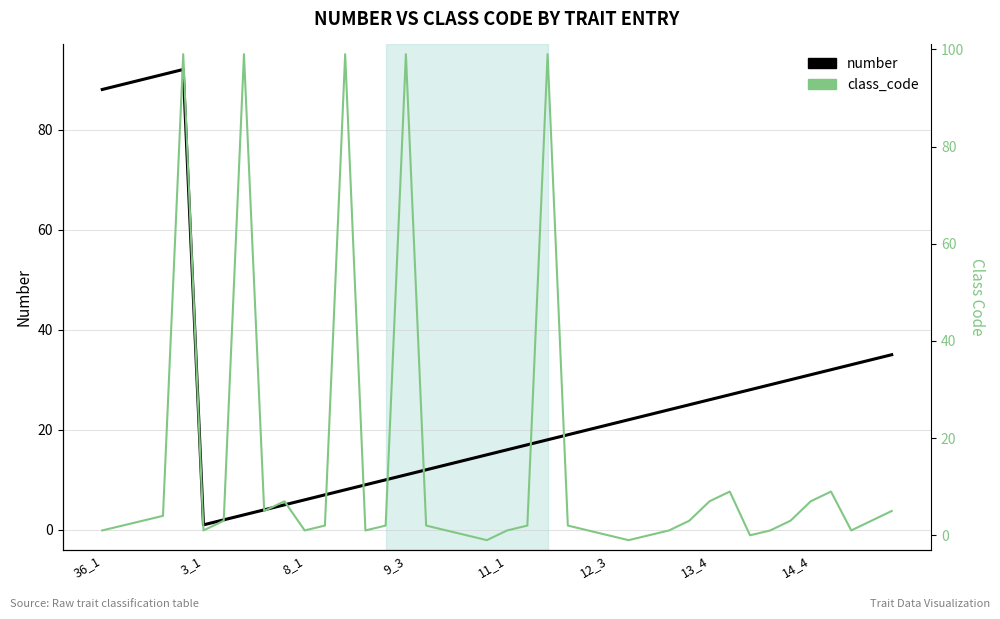

What is the maximum value shown in the chart?

99